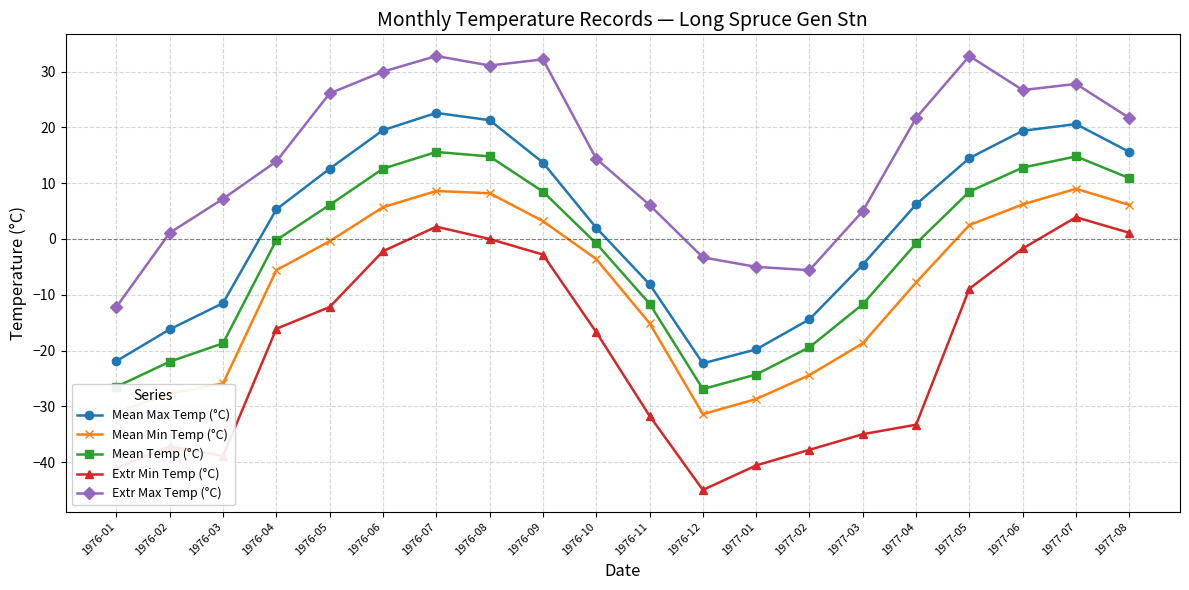

Which label corresponds to the smallest value in the chart?

1976-12